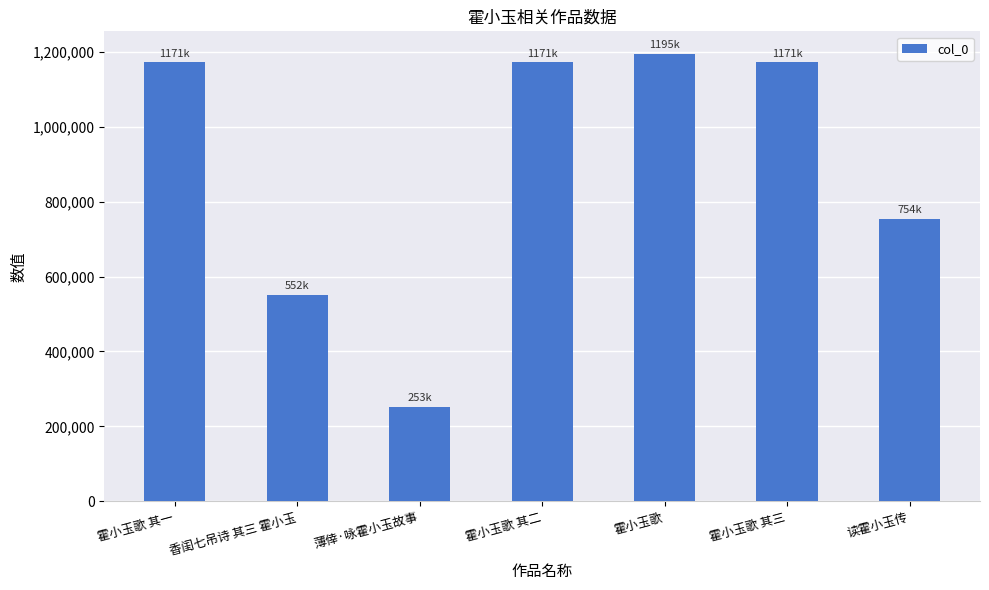

Are the bars grouped side by side (vs. stacked)?

No